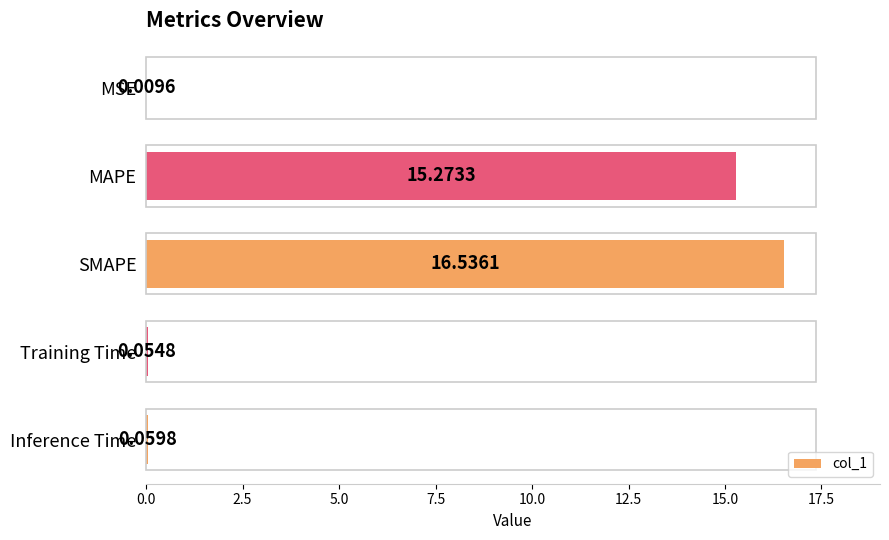

What is the change in value from MSE to Inference Time?

+0.1